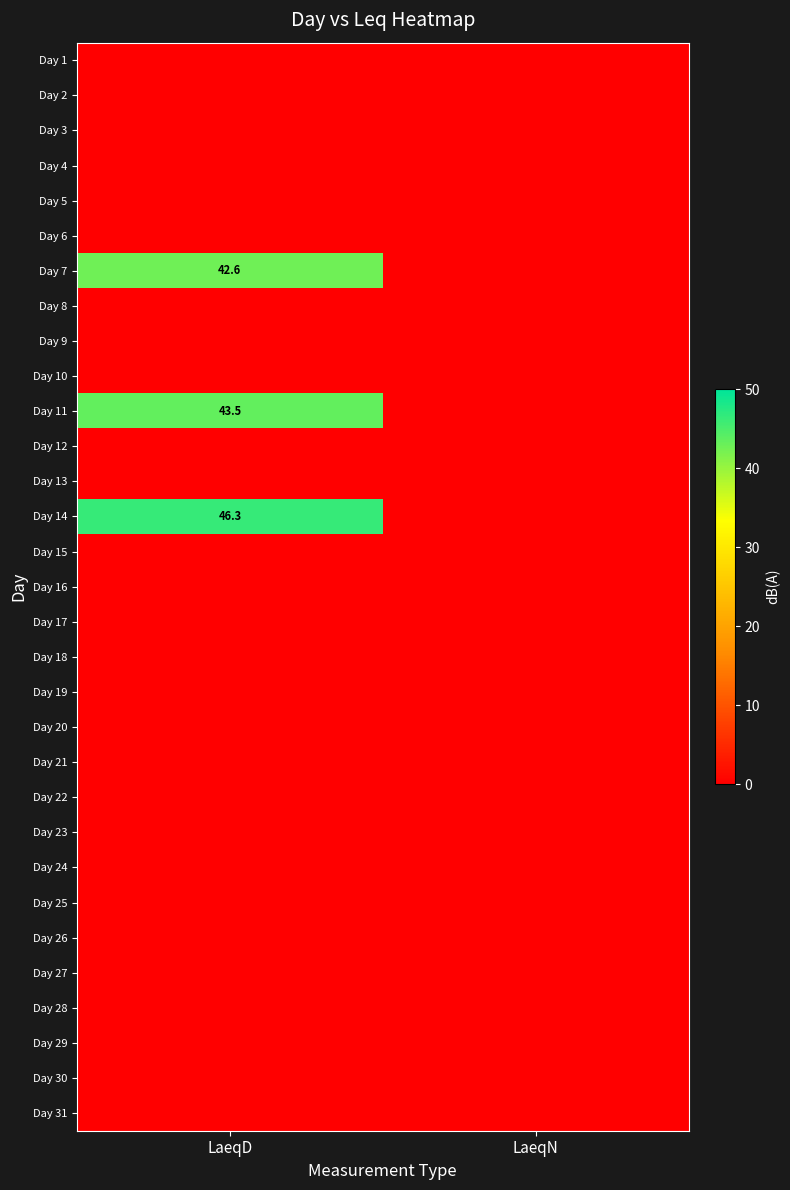

At how many categories does at least one series exceed 2?

1